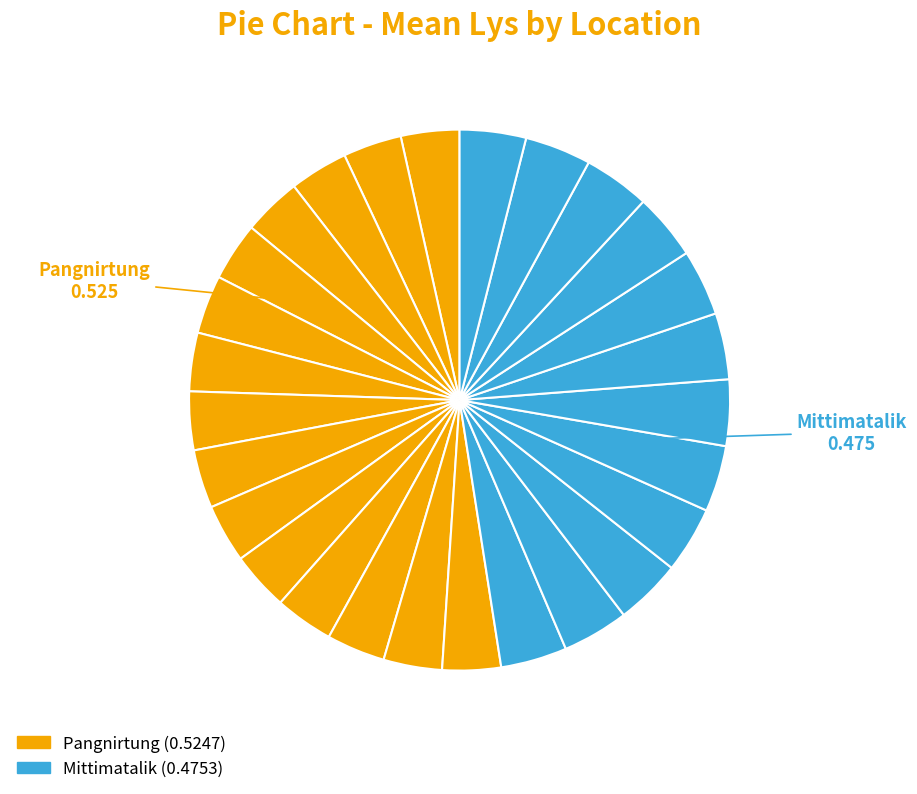

Which slice is the smallest?

Mittimatalik